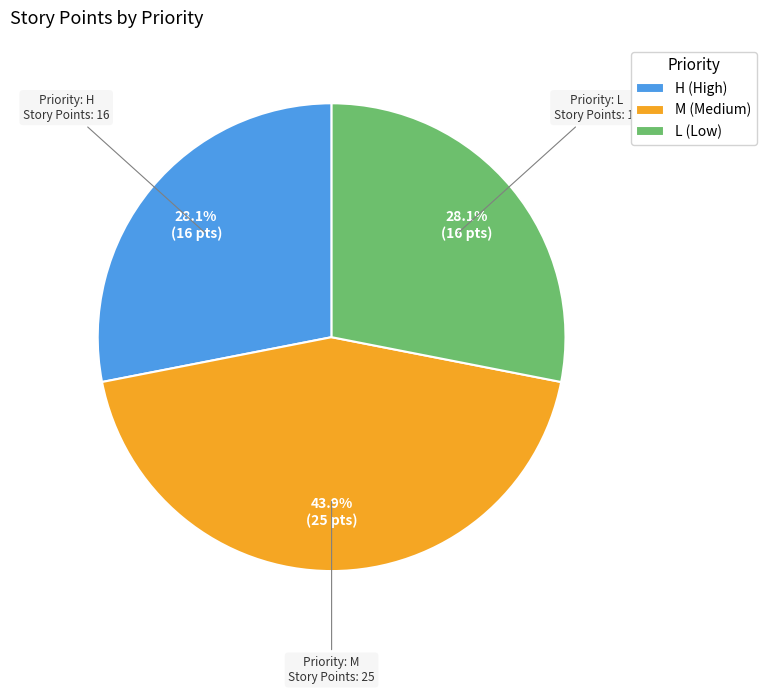

Which slice is the largest?

M (Medium)